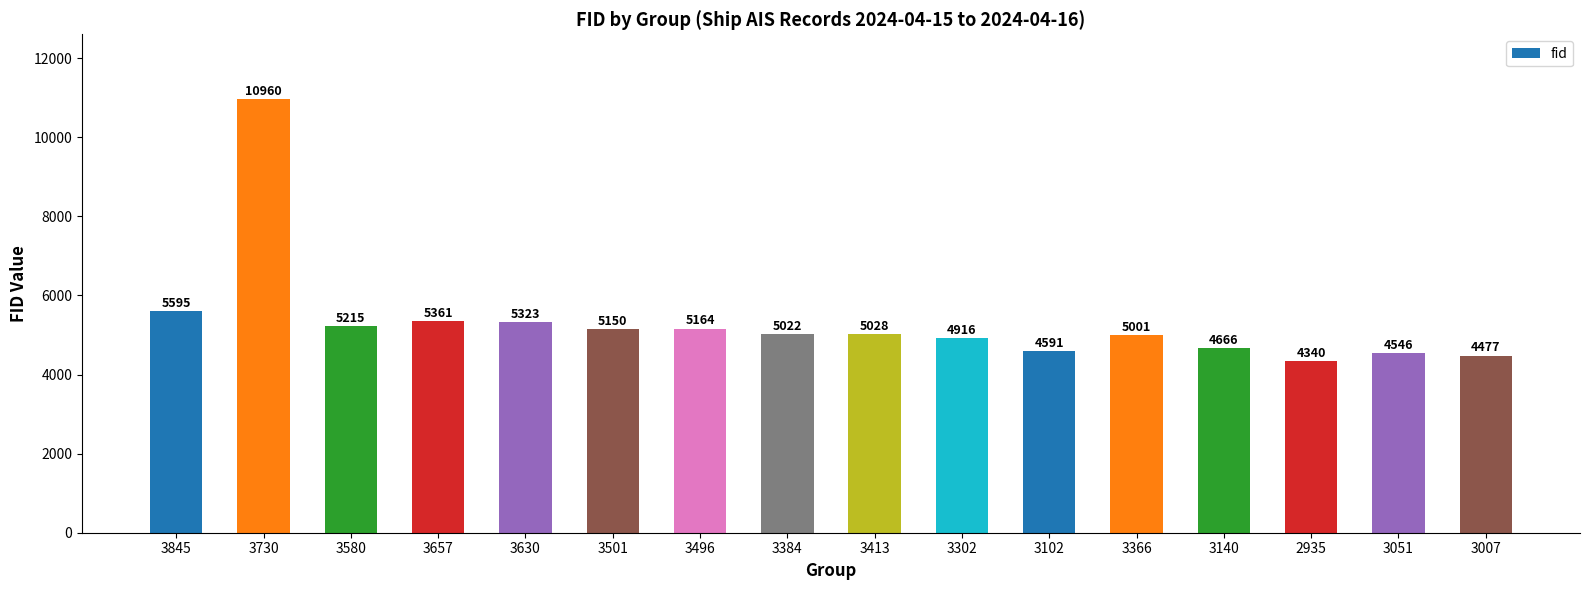

What is the approximate value at 3413?

5028